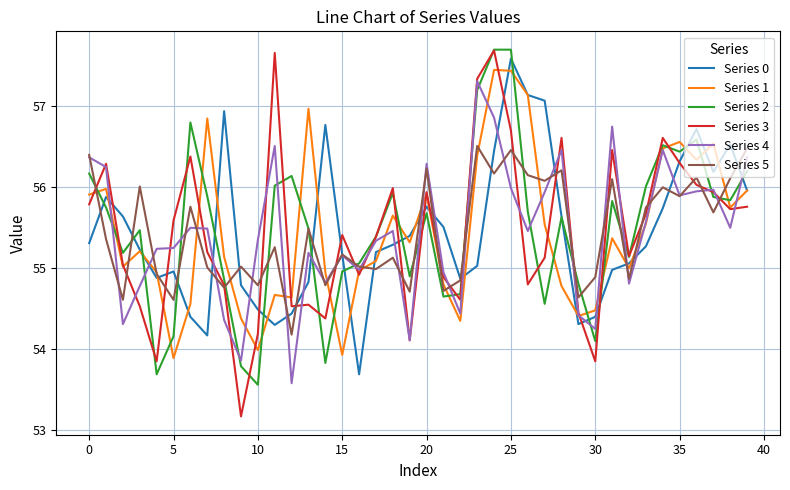

How many values in the Series 2 series exceed 55?

27